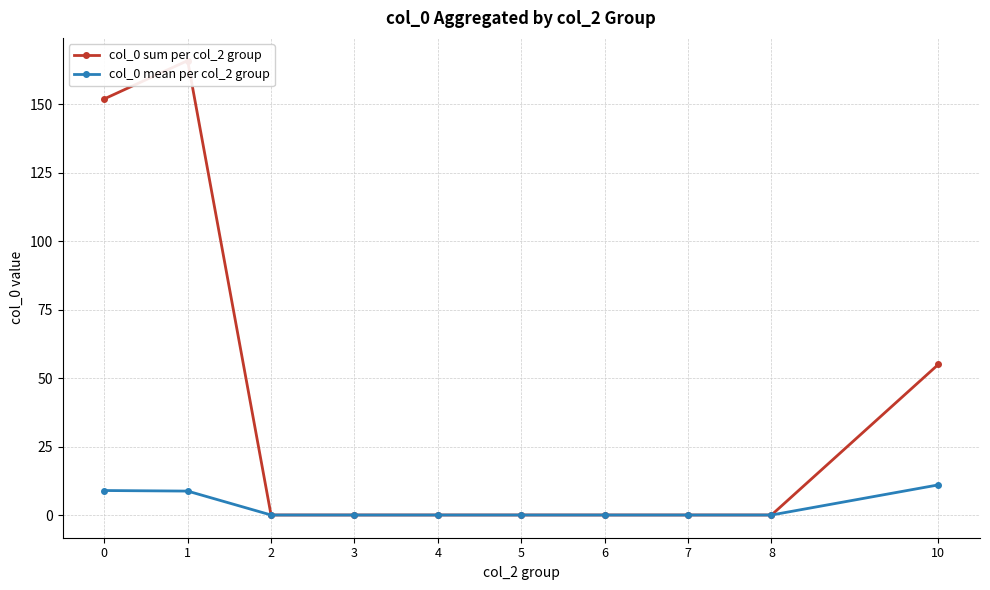

Reading left to right, transcribe all the data shown in this chart.

col_0 sum per col_2 group: 0=152.0	1=166.0	2=0.0	3=0.0	4=0.0	5=0.0	6=0.0	7=0.0	8=0.0	10=55.0
col_0 mean per col_2 group: 0=8.9	1=8.7	2=0.0	3=0.0	4=0.0	5=0.0	6=0.0	7=0.0	8=0.0	10=11.0